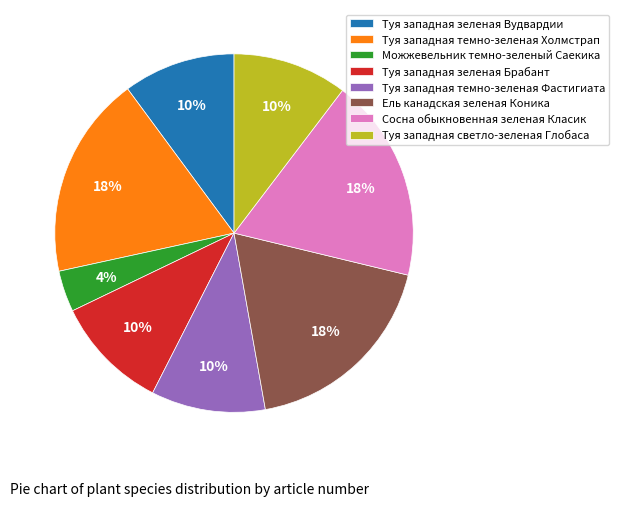

Approximately how many times larger is the value at Туя западная зеленая Вудвардии compared to Туя западная светло-зеленая Глобаса?

1.0